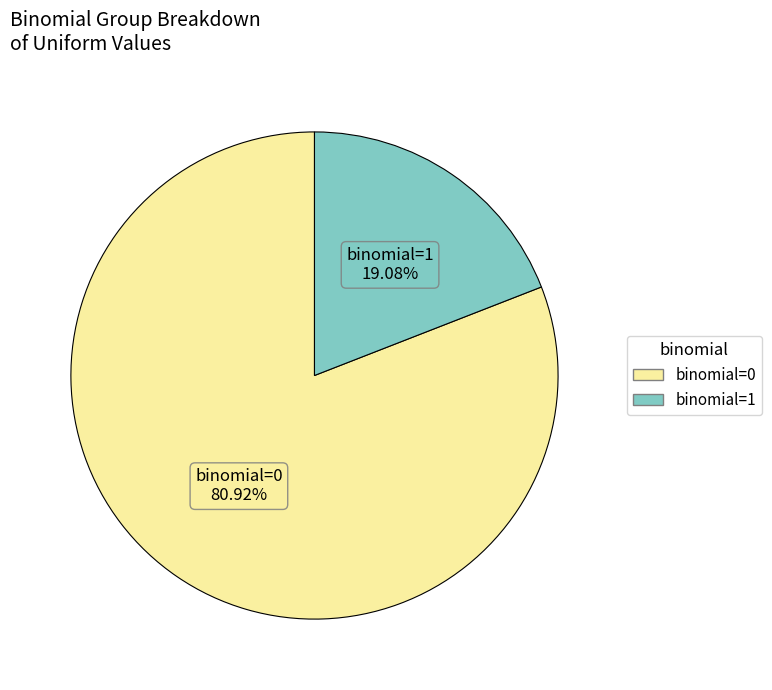

Is there any slice that represents more than half of the pie?

Yes